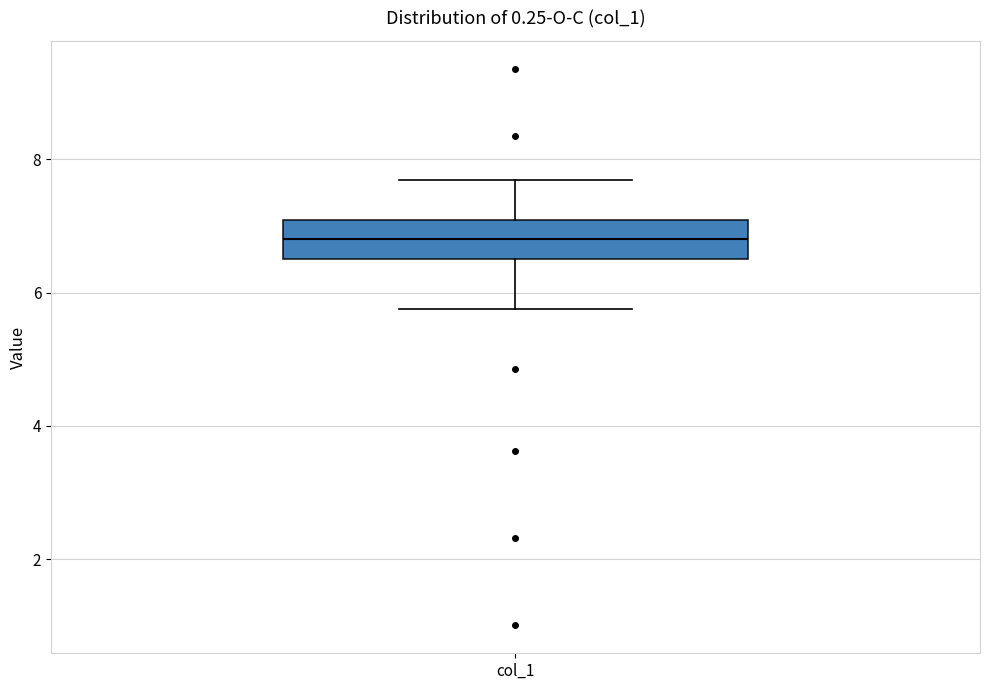

Where does the lower whisker of the box for col_1 end on the y-axis? The values are not printed on the chart, so give them approximately, as read against the axis.

5.8